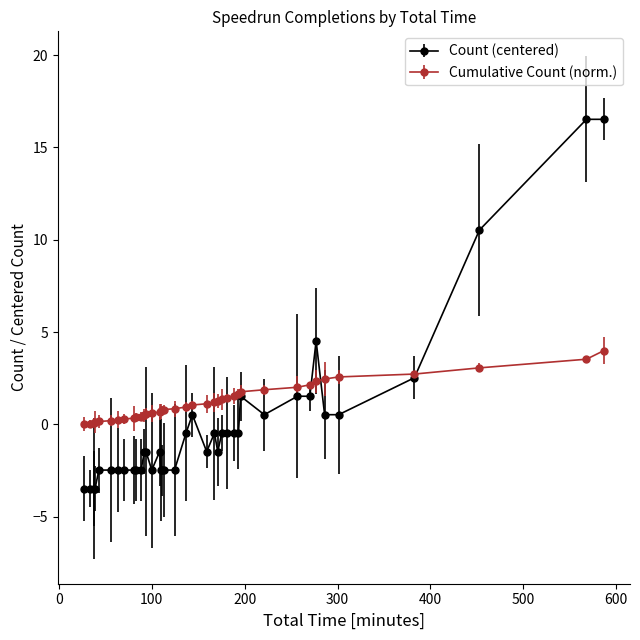

What is the maximum value for Count (centered)?

16.5